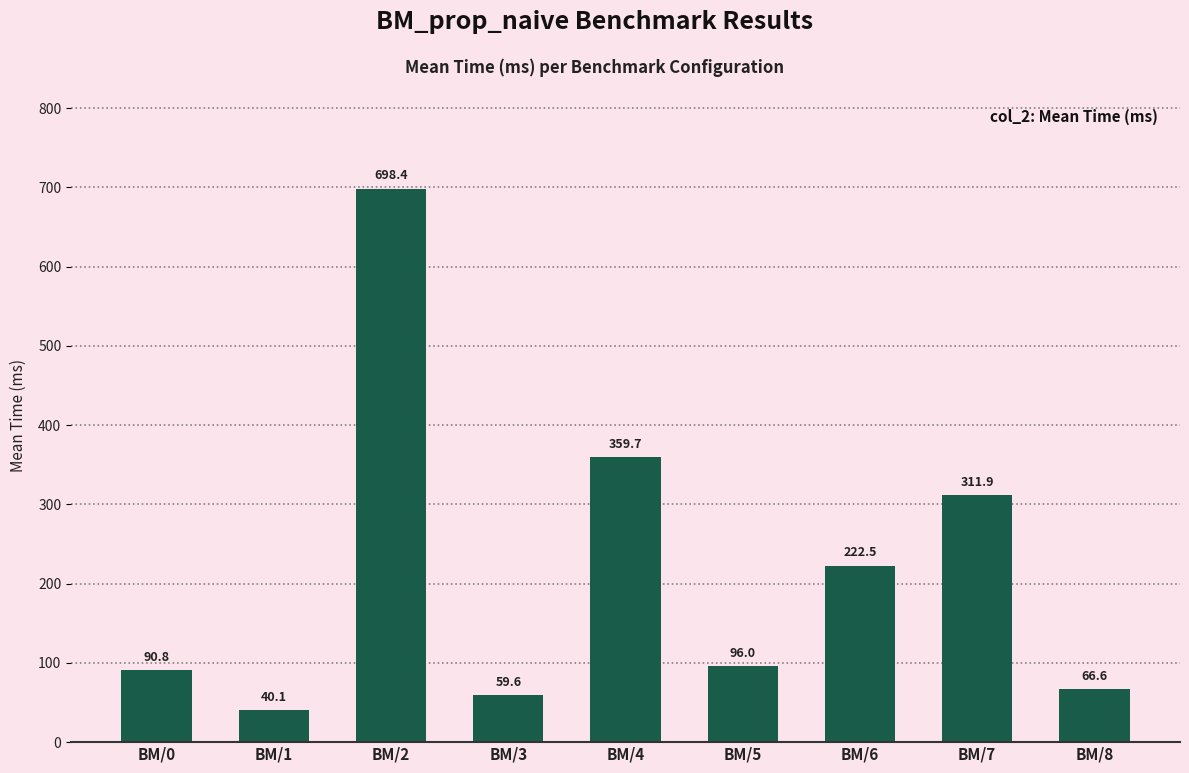

What is the value of the 1st bar from the left?

90.8